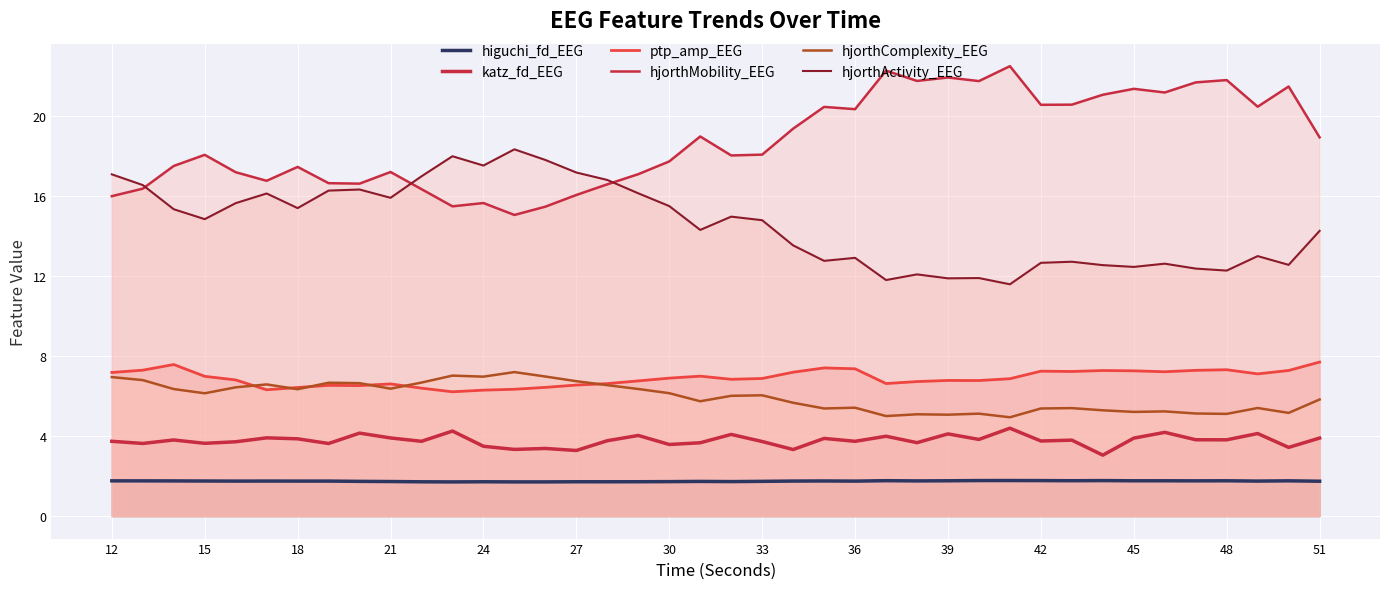

How many lines are shown in the chart?

6